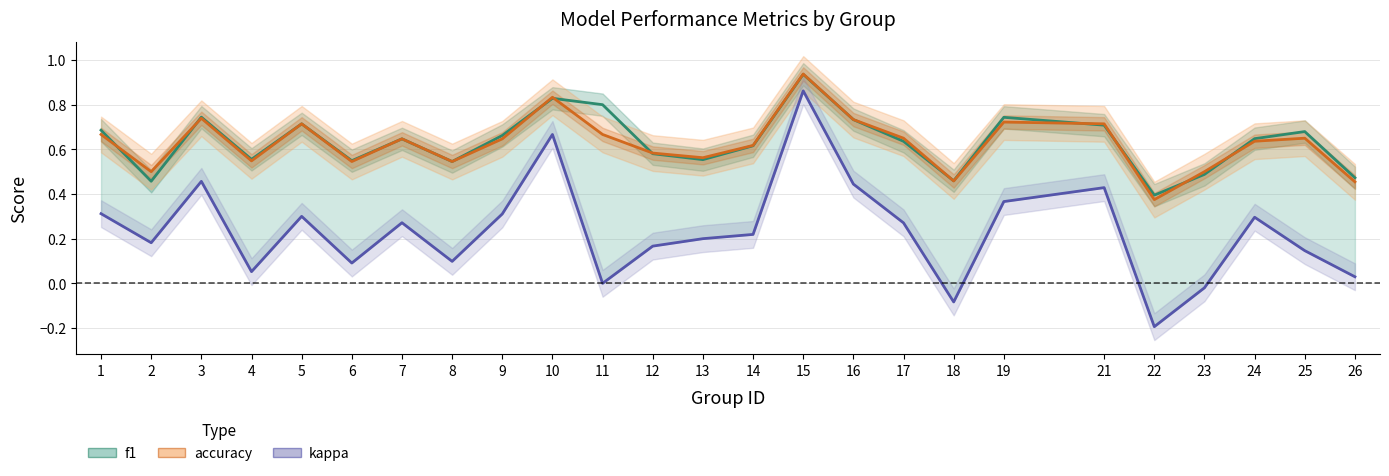

What is the difference between the maximum and second lowest values in the f1 series?

0.5